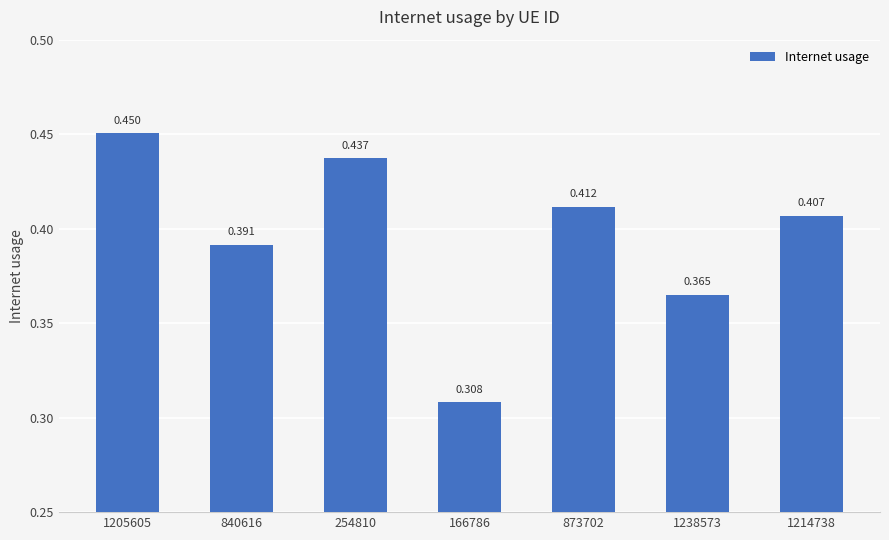

At which category does the chart reach its minimum across all series?

166786